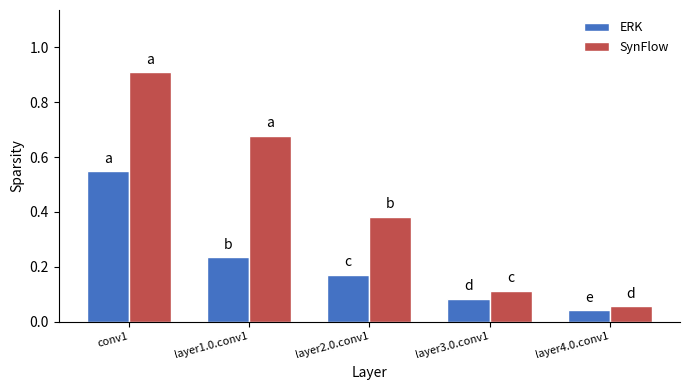

What is the sum of all SynFlow values?

2.1